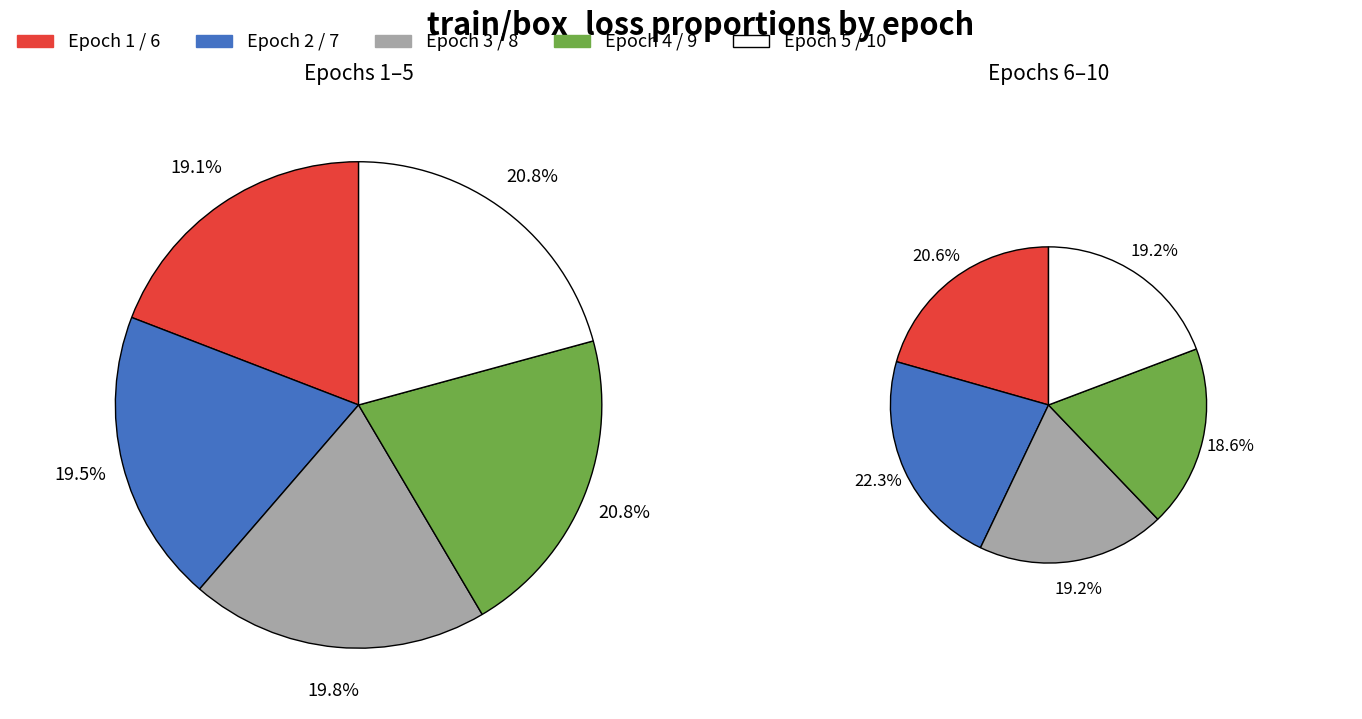

Do 8 and 10 together represent more than half of the pie?

No